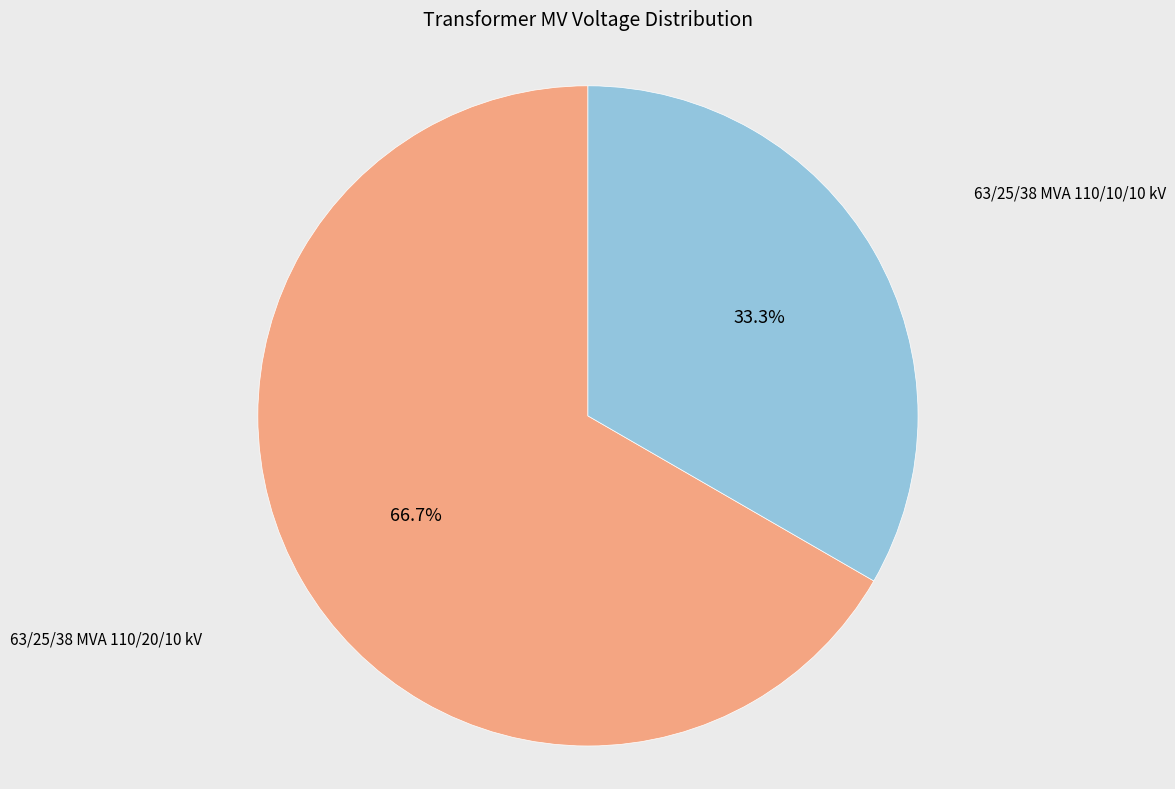

How many slices are in this pie chart?

2